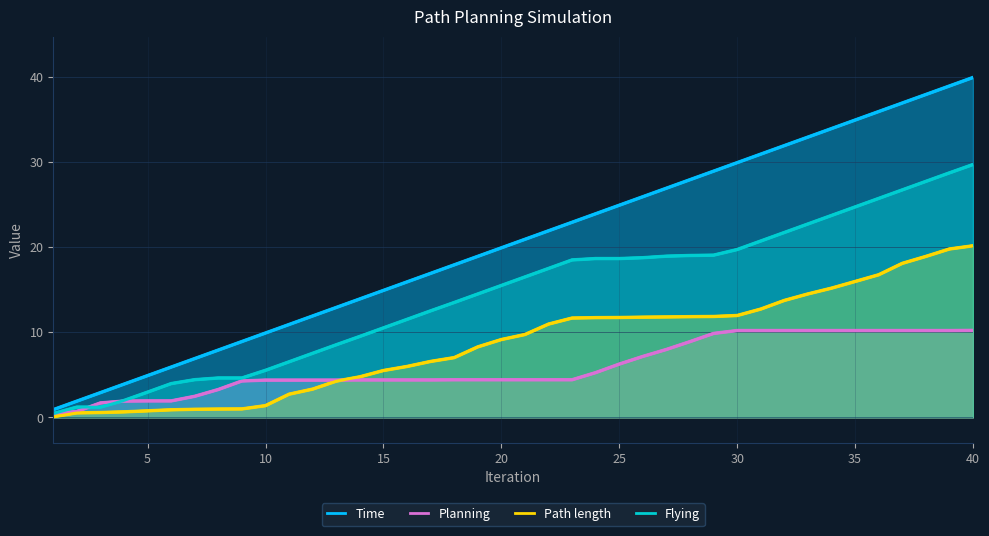

What are all the series names shown in the legend?

Time, Planning, Path length, Flying